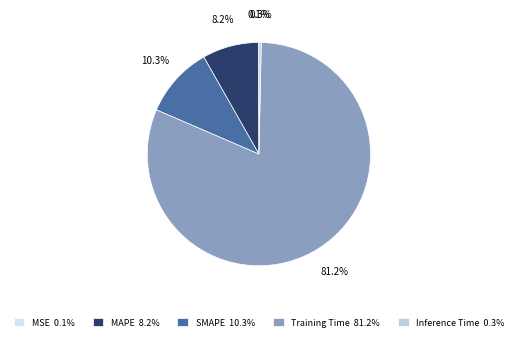

To the nearest percent, what is the difference between the largest and smallest slice percentages?

81%